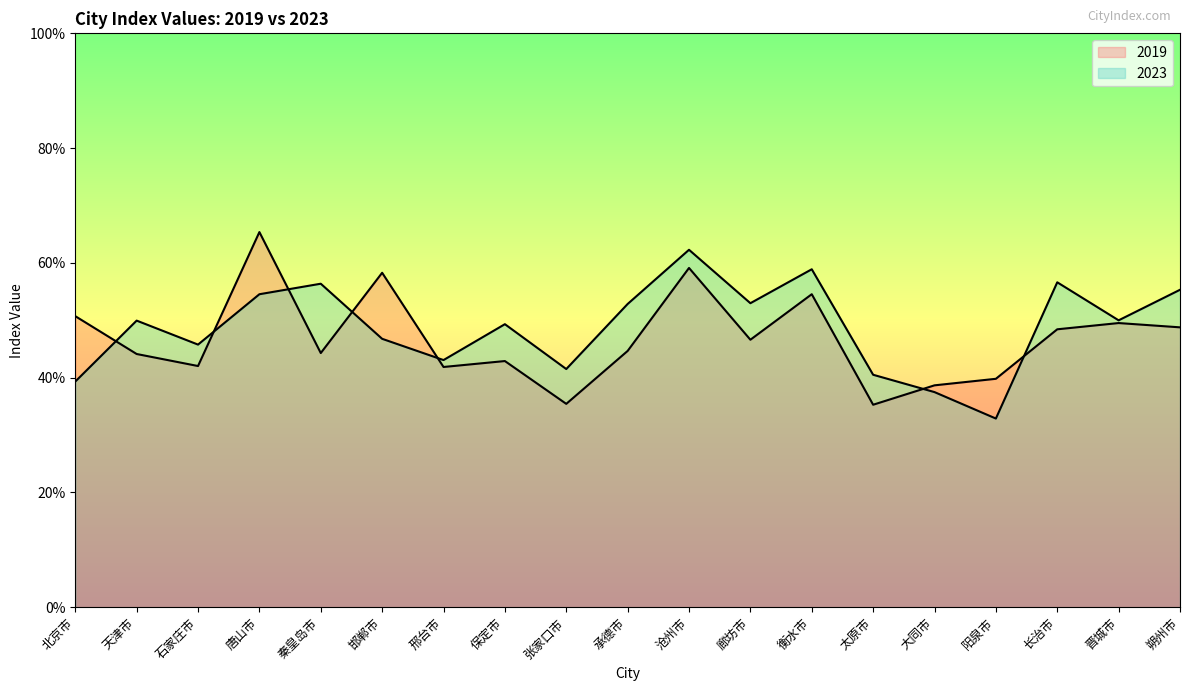

What value does the 2019 series have at 沧州市?

0.6